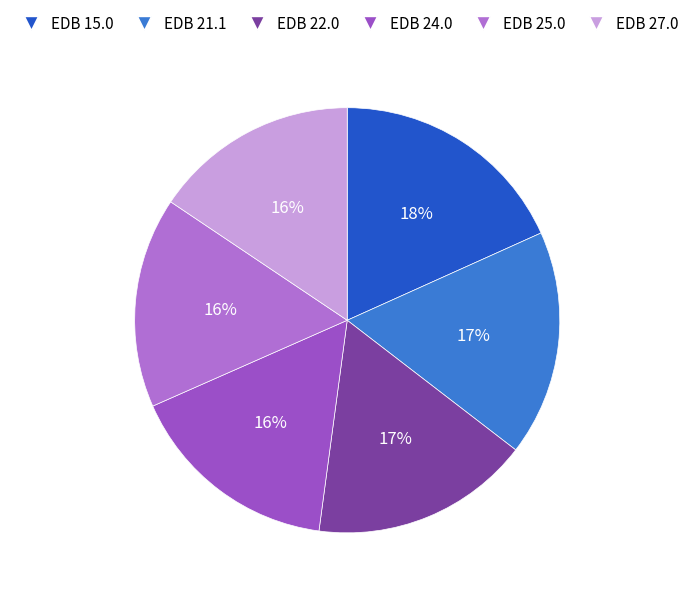

Does EDB 22.0 account for over 50% of the chart?

No